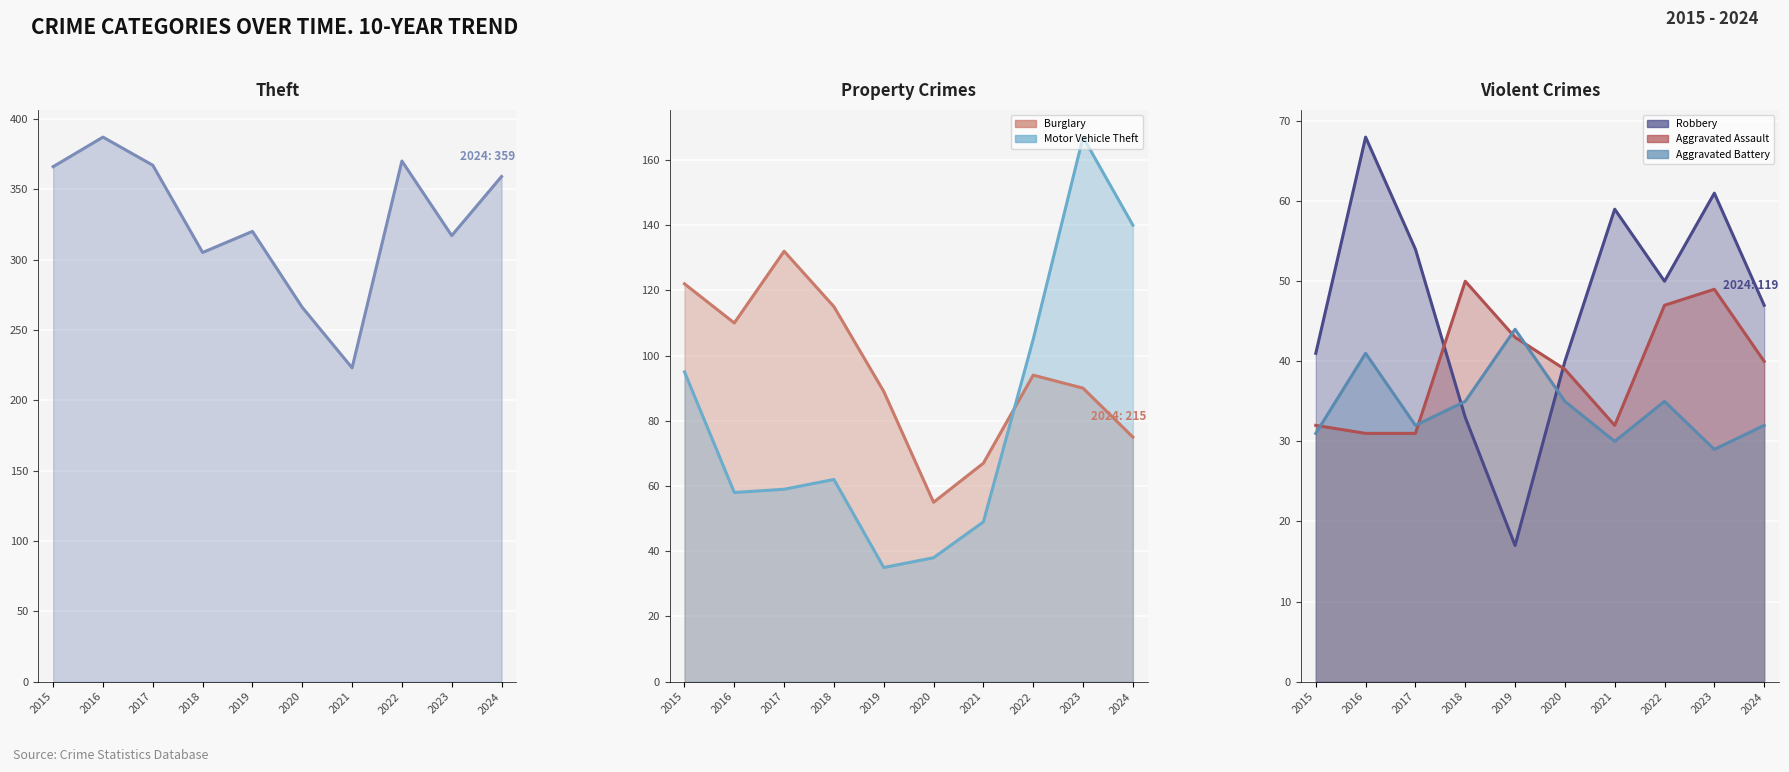

What is the average value of the Motor Vehicle Theft (line) series?

81